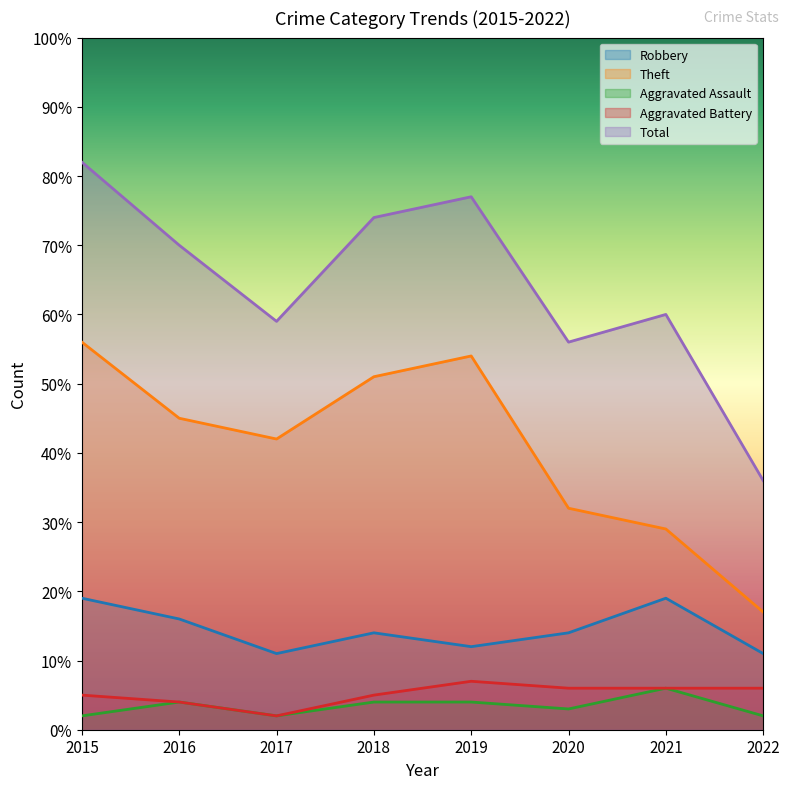

Rank the series at 2015 from lowest to highest value.

Aggravated Assault, Aggravated Battery, Robbery, Theft, Total